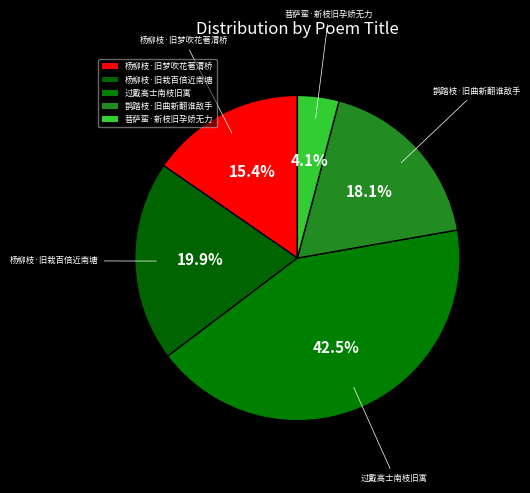

To the nearest percent, what is the difference between the largest and smallest slice percentages?

38%